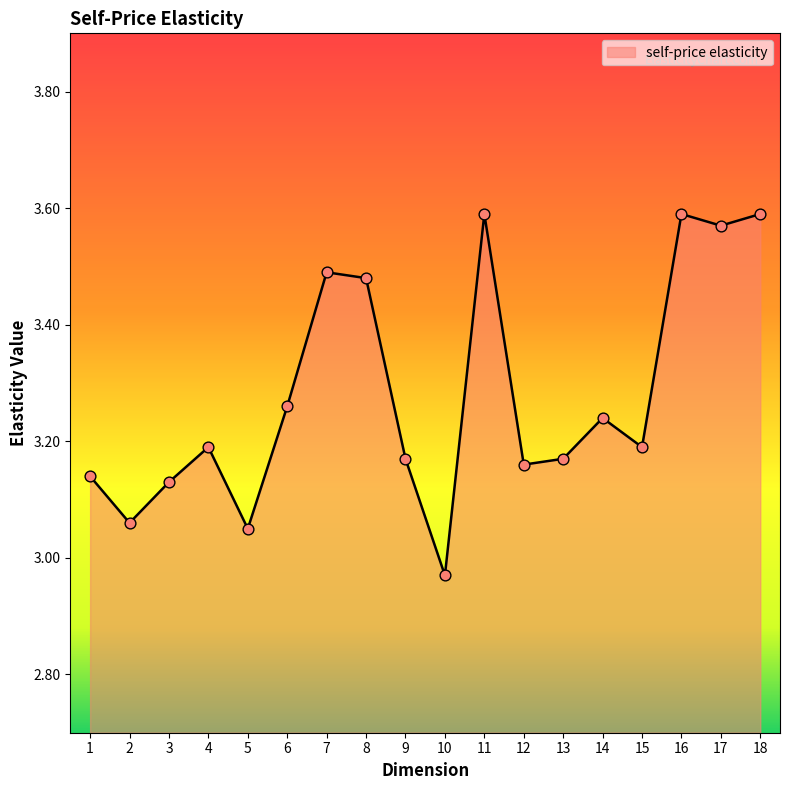

Which has a higher value, 13 or 14?

14